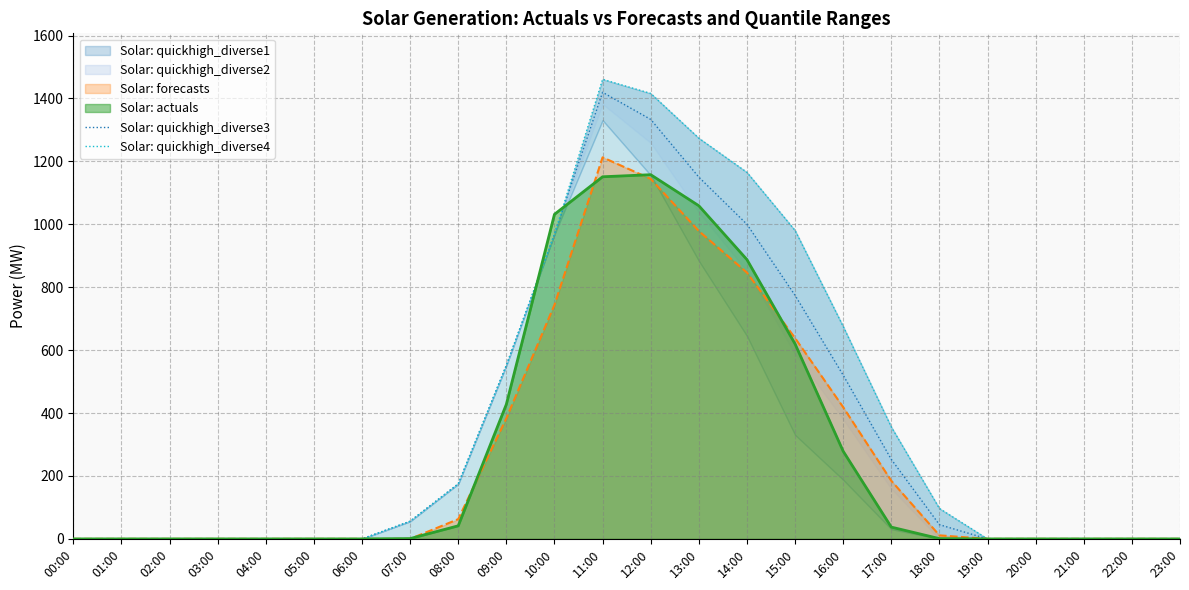

At which label does Solar: quickhigh_diverse4 reach its peak?

11:00